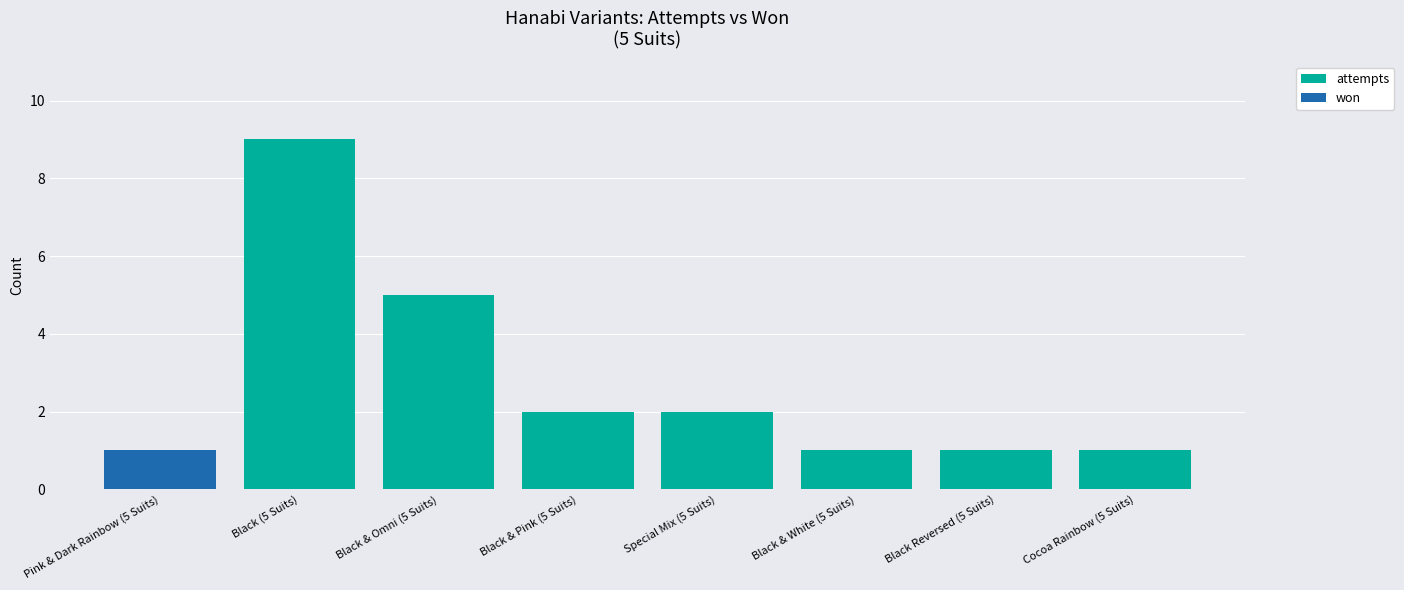

True or false: attempts has a value of 1 at Black & White (5 Suits).

True